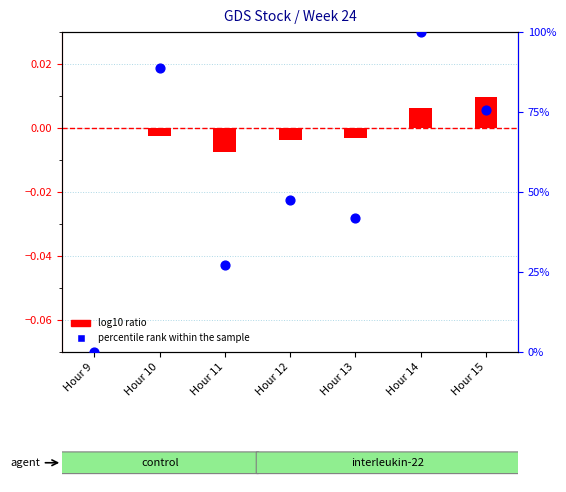

Which series contains the lowest Y value?

log10 ratio